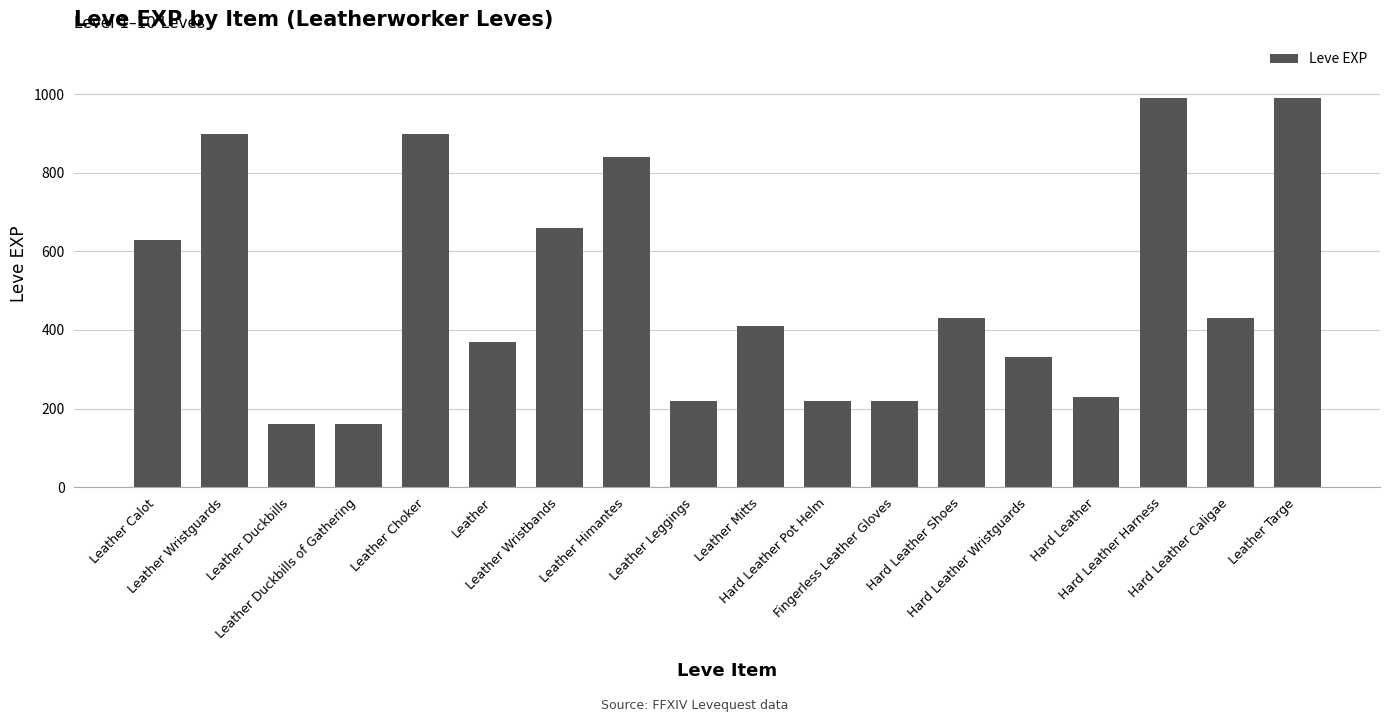

Approximately how many times larger is the value at Leather Wristbands compared to Hard Leather?

2.9